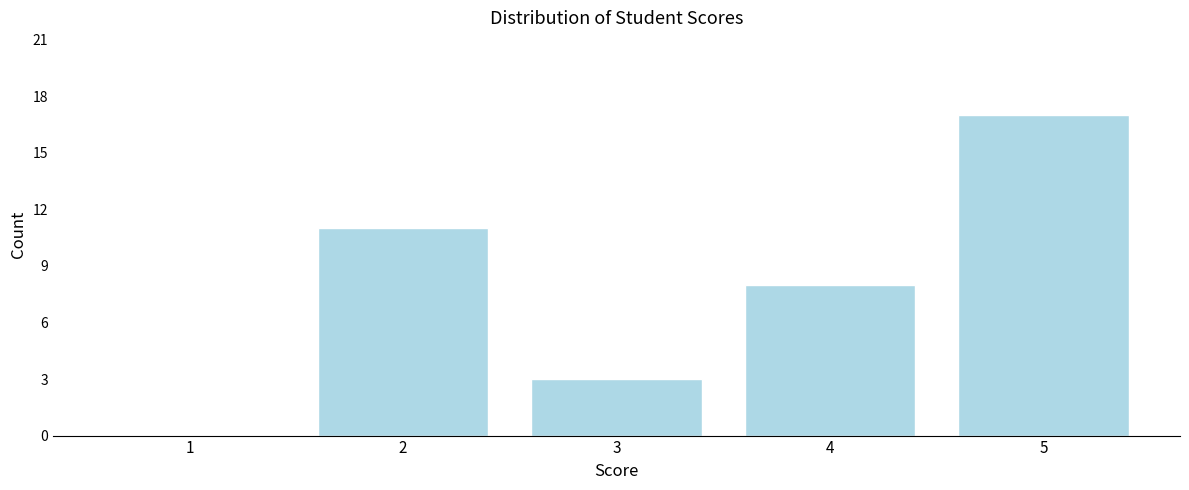

Reading right to left, what are all the values shown in this chart?

5=17	4=8	3=3	2=11	1=0